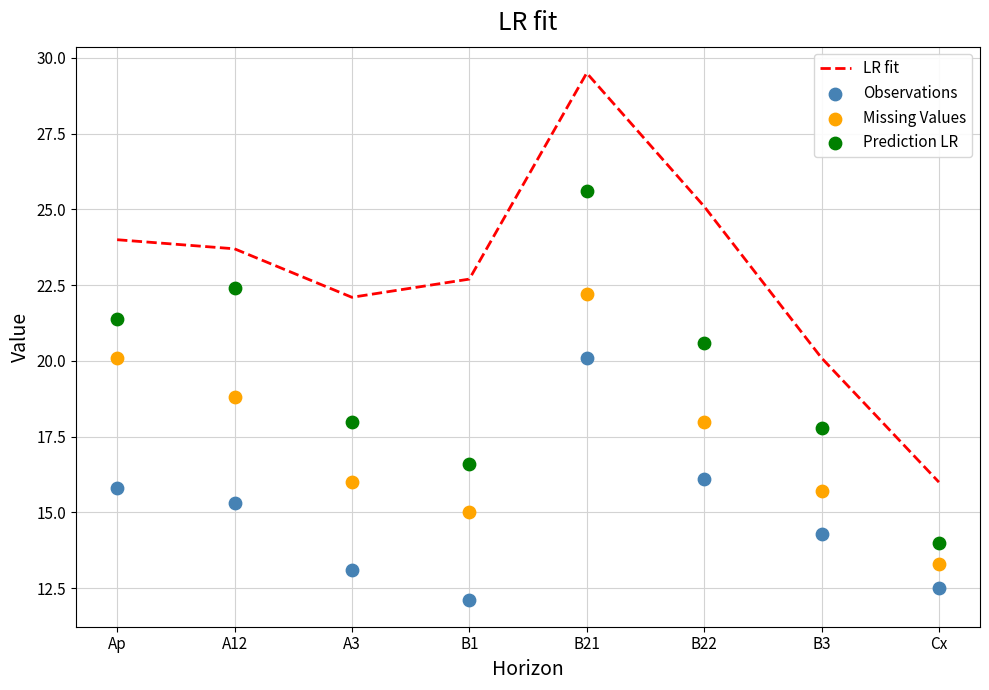

Which series has the largest Y range (max minus min)?

LR fit